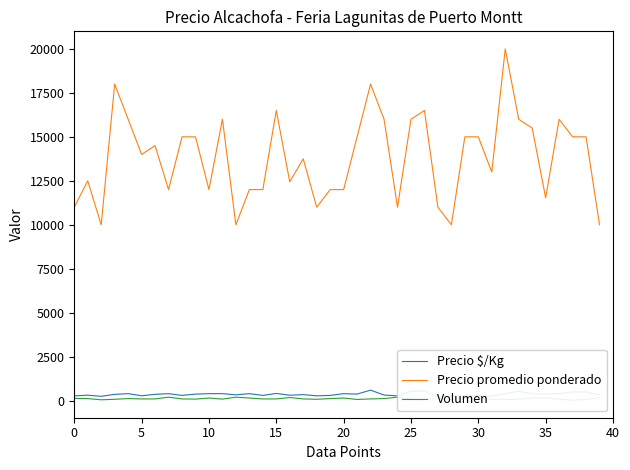

True or false: Precio promedio ponderado has more than 1 interior local peaks.

True